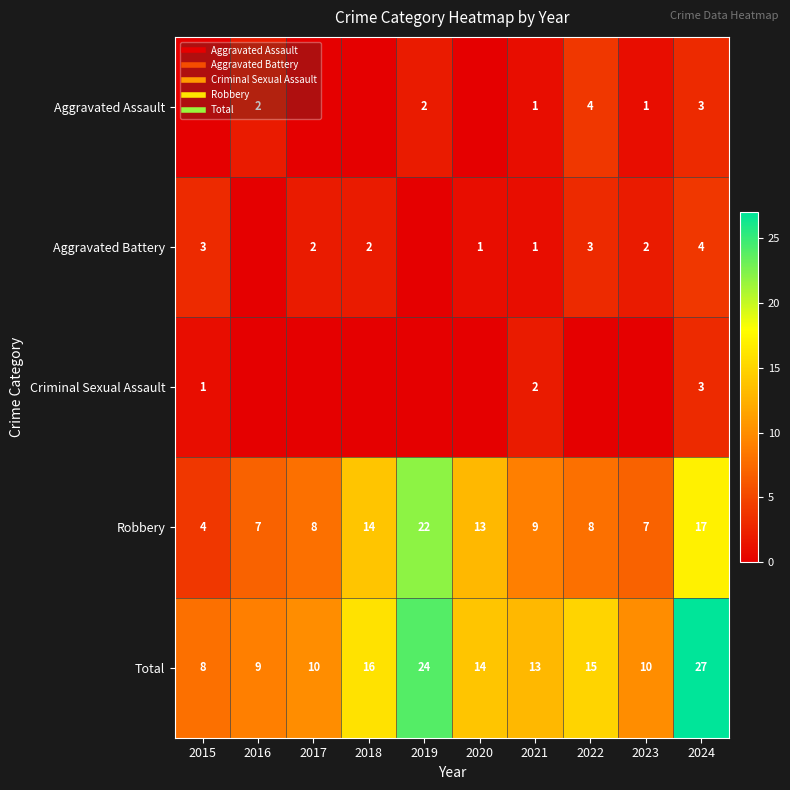

True or false: Aggravated Battery has a value of 2 at 2016.

False